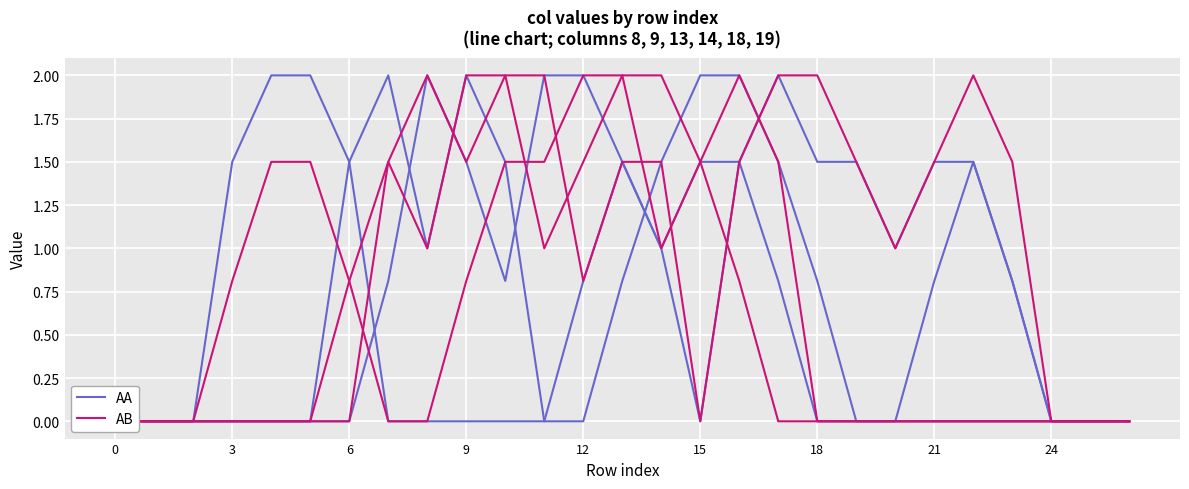

How many series are shown in this chart?

2